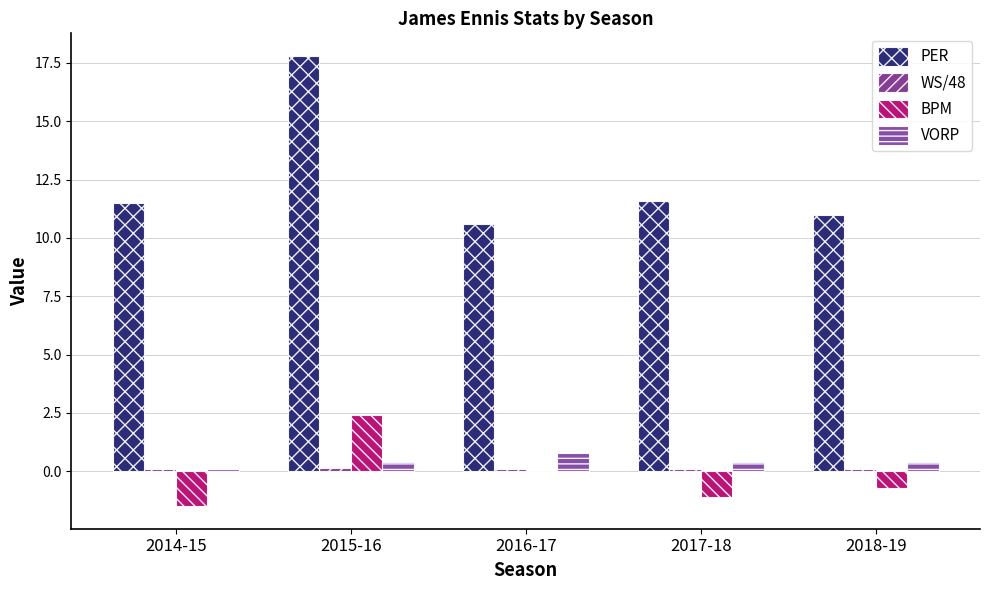

What is the minimum value for PER?

10.6